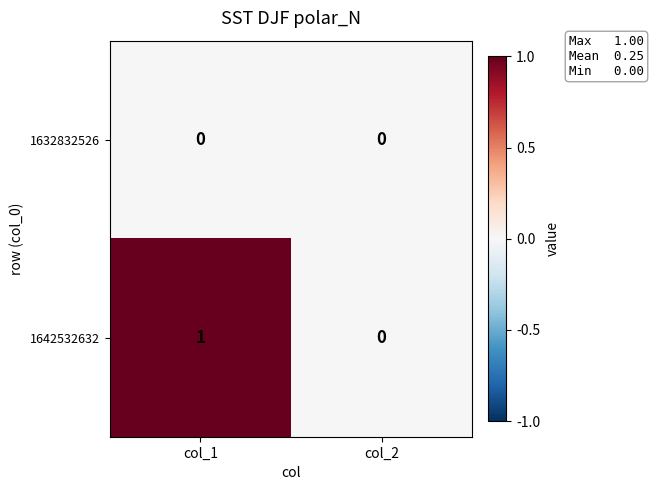

List the series in order of their overall mean, lowest first.

1632832526, 1642532632